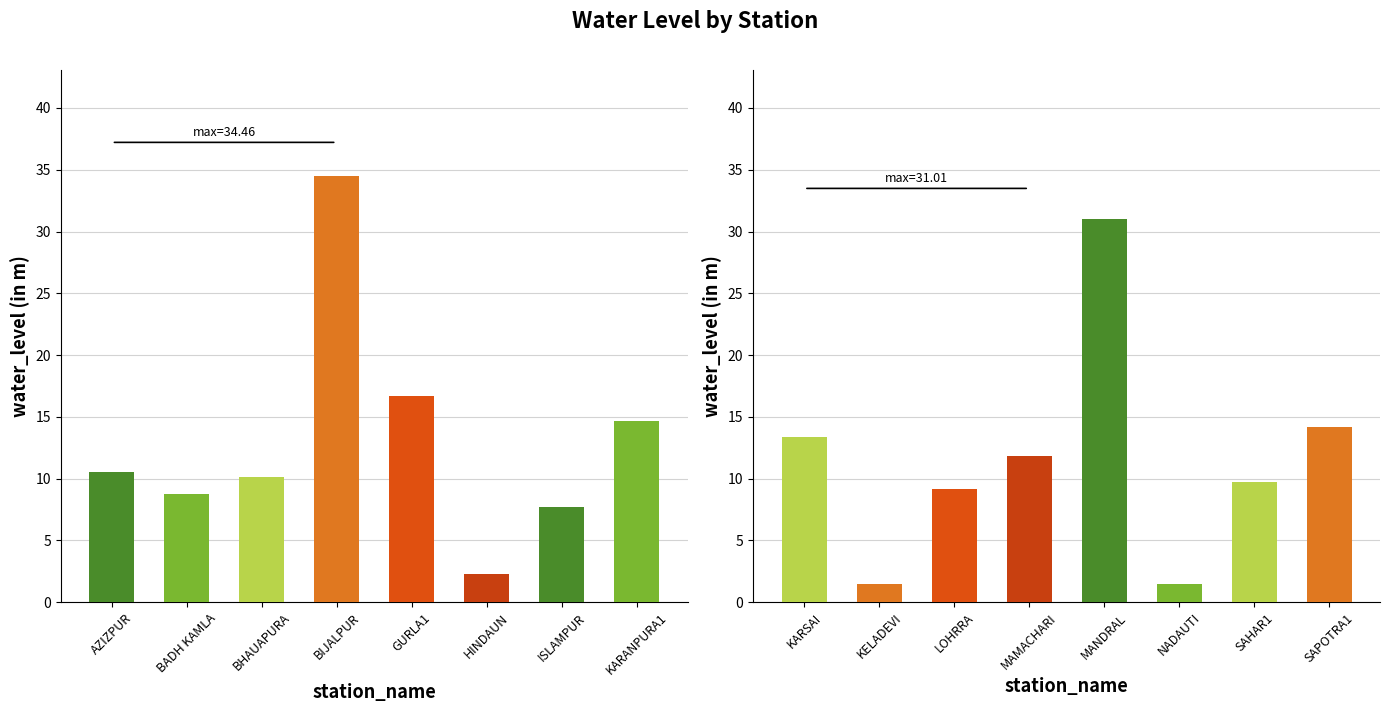

What is the average value?

11.5